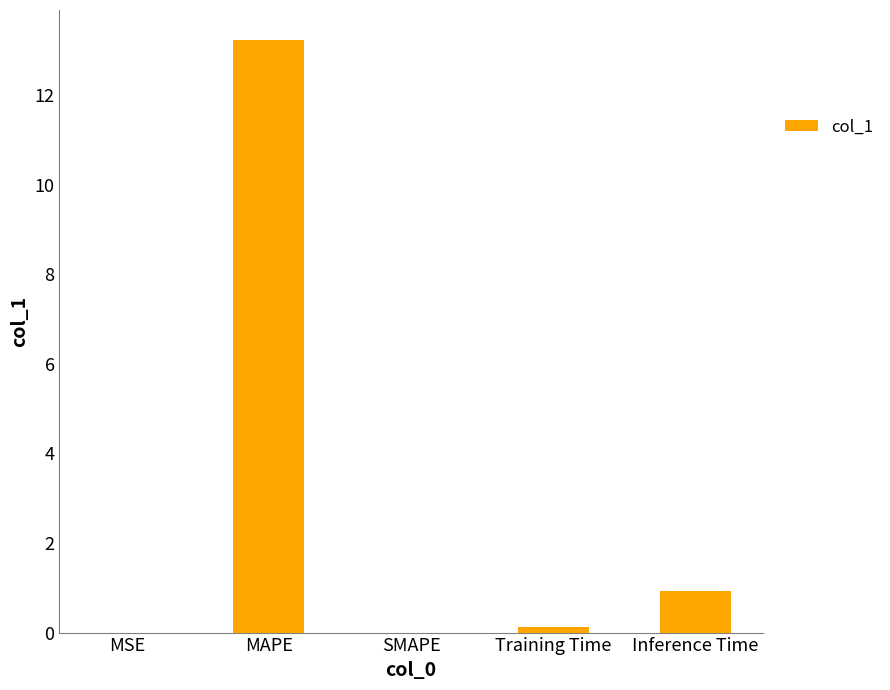

Are the bars grouped side by side (vs. stacked)?

No